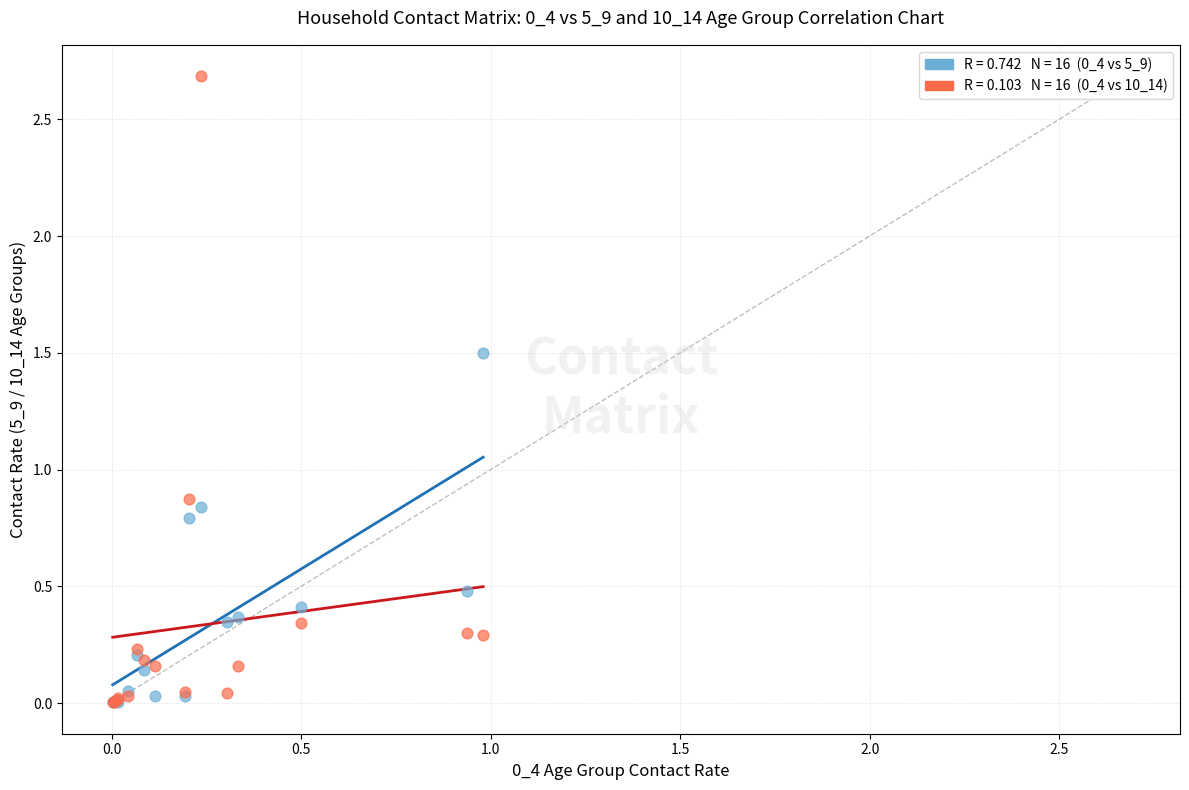

Across all series, what Y value is closest to 1?

0.9